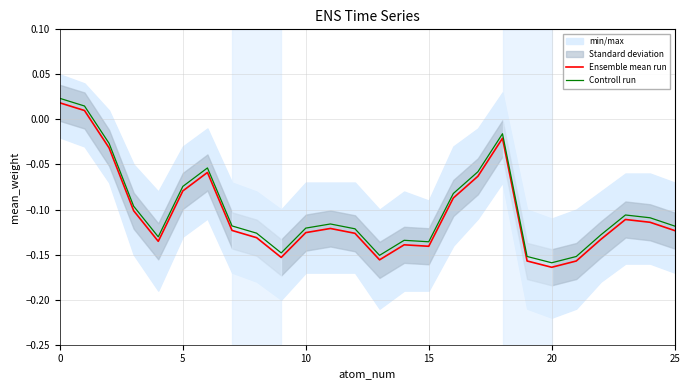

True or false: Controll run has more than 0 points higher than both neighbors.

True